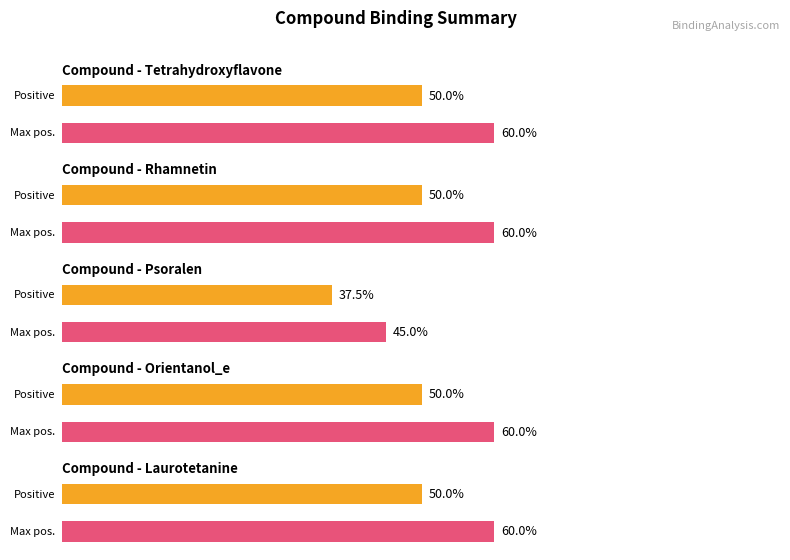

Between Psoralen and Rhamnetin, which is larger?

Rhamnetin